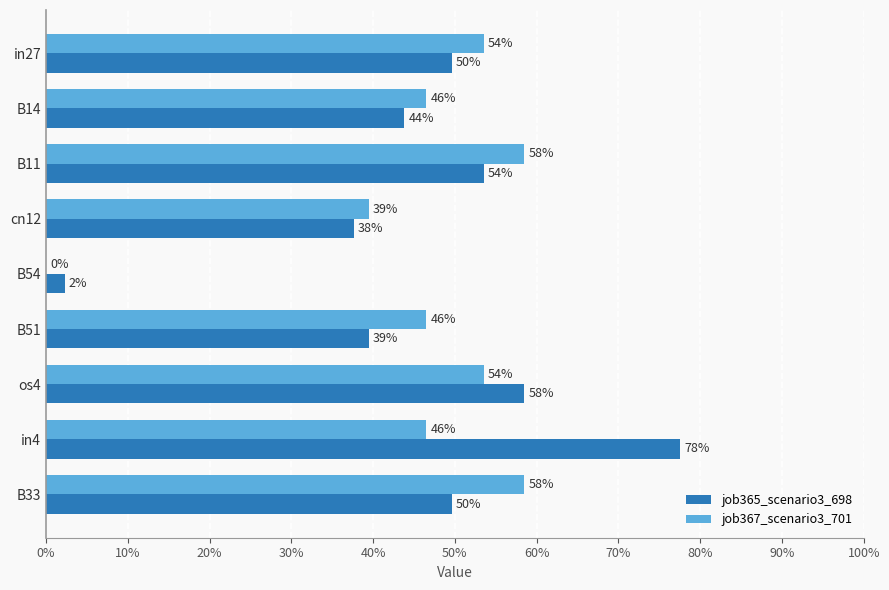

What is the sum of all job367_scenario3_701 values?

4.0